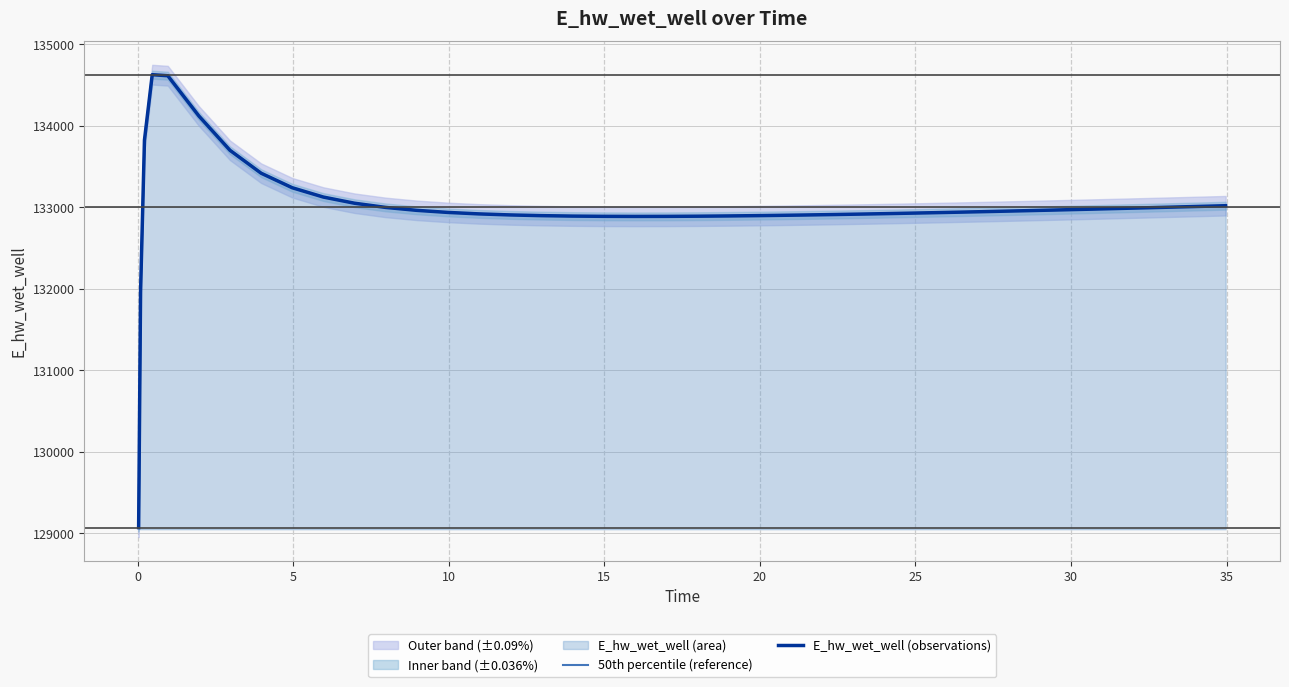

True or false: E_hw_wet_well (observations) has a value of 44271.8 at 0.

False